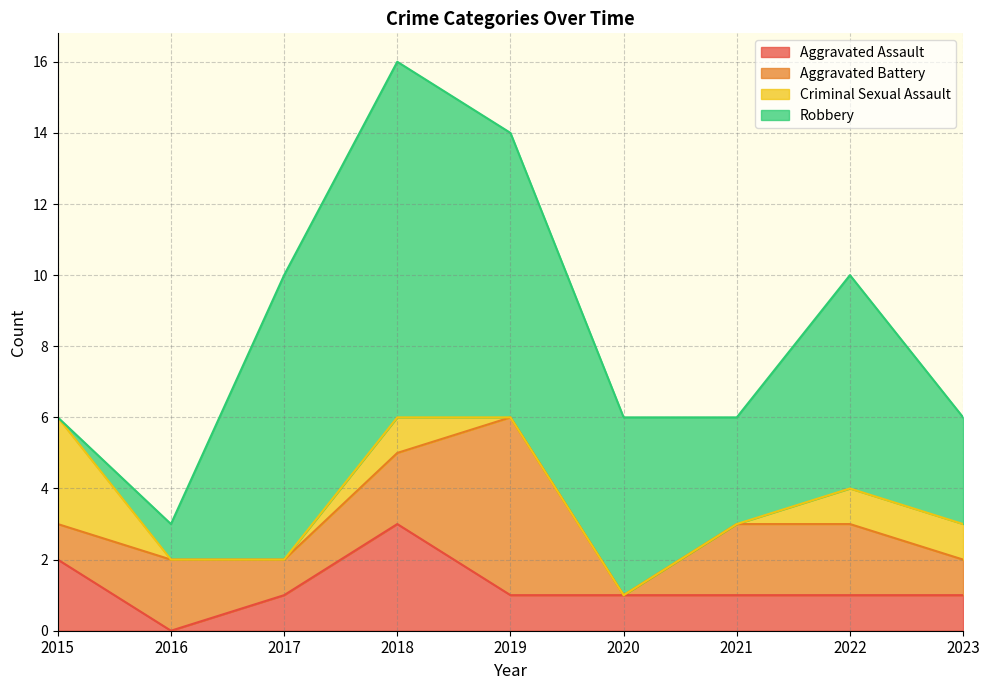

What is the difference between the maximum and minimum values in the Criminal Sexual Assault series?

3